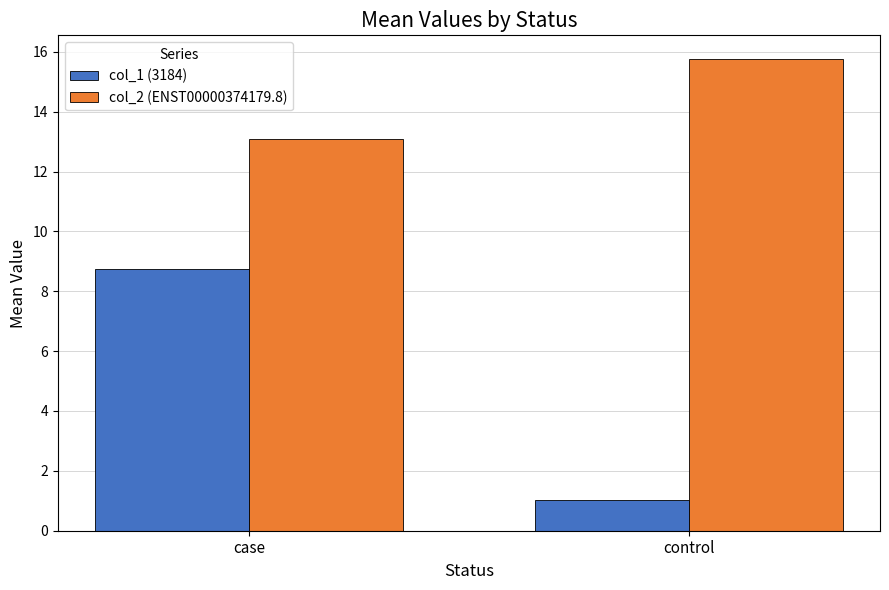

What is the value of the col_1 (3184) bar at the 1st from the left?

8.7